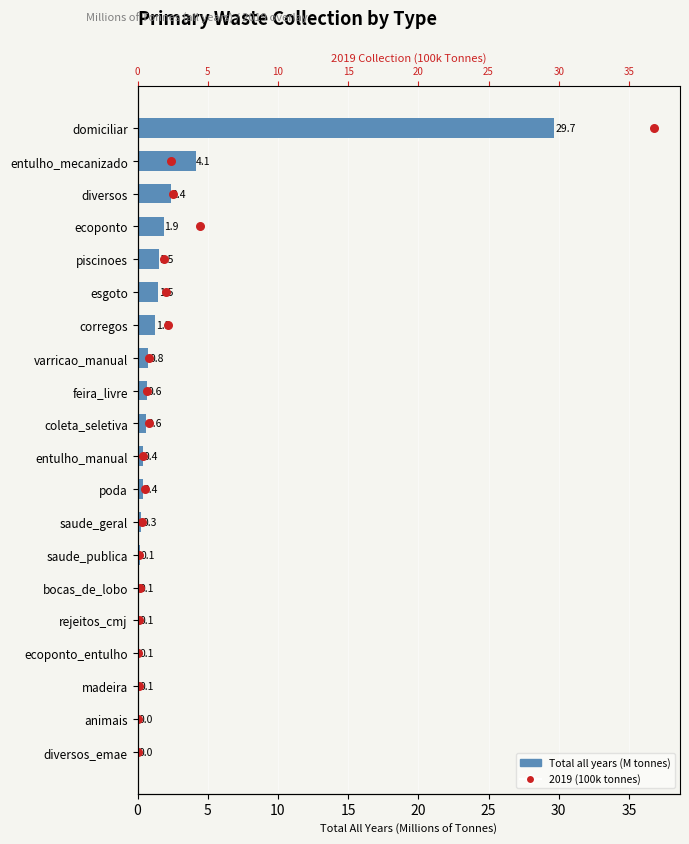

Which series has the largest total across all categories?

2019 (100k tonnes)